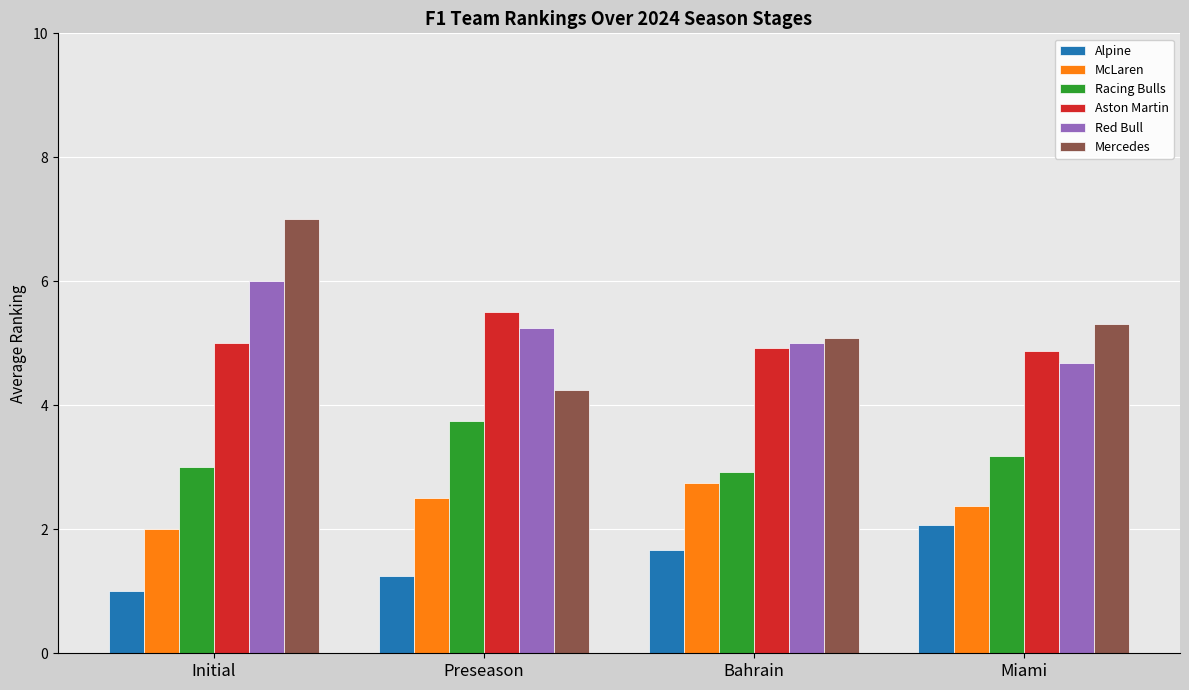

The value of Red Bull at Initial is 6.0. True or false?

True